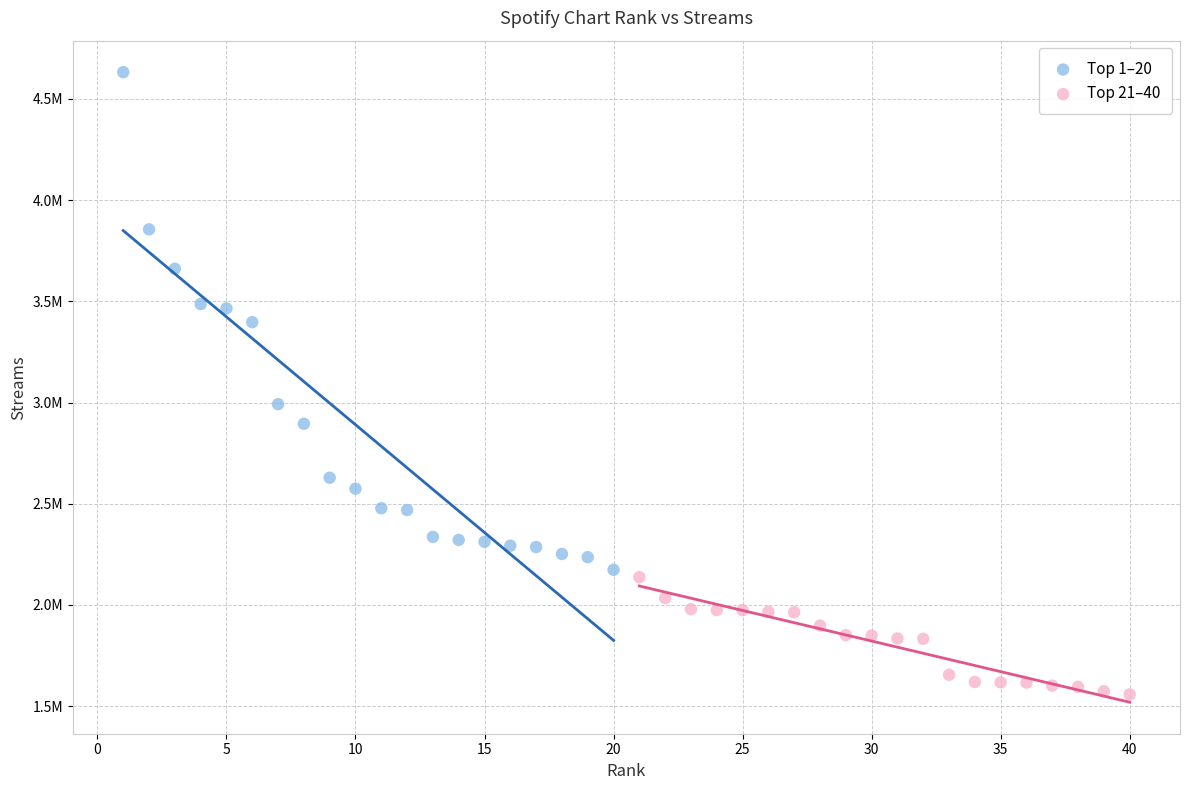

What are all the series names shown in the legend?

Top 1–20, Top 21–40